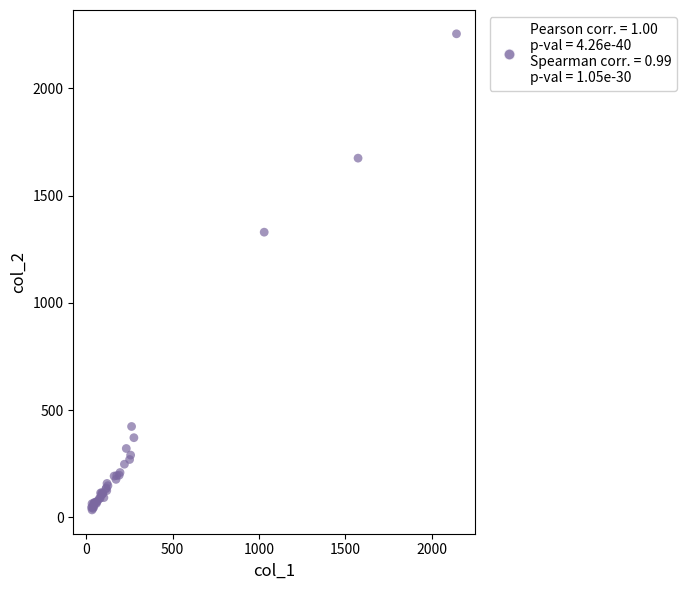

What Y value in the scatter plot is closest to 1145?

1330.0